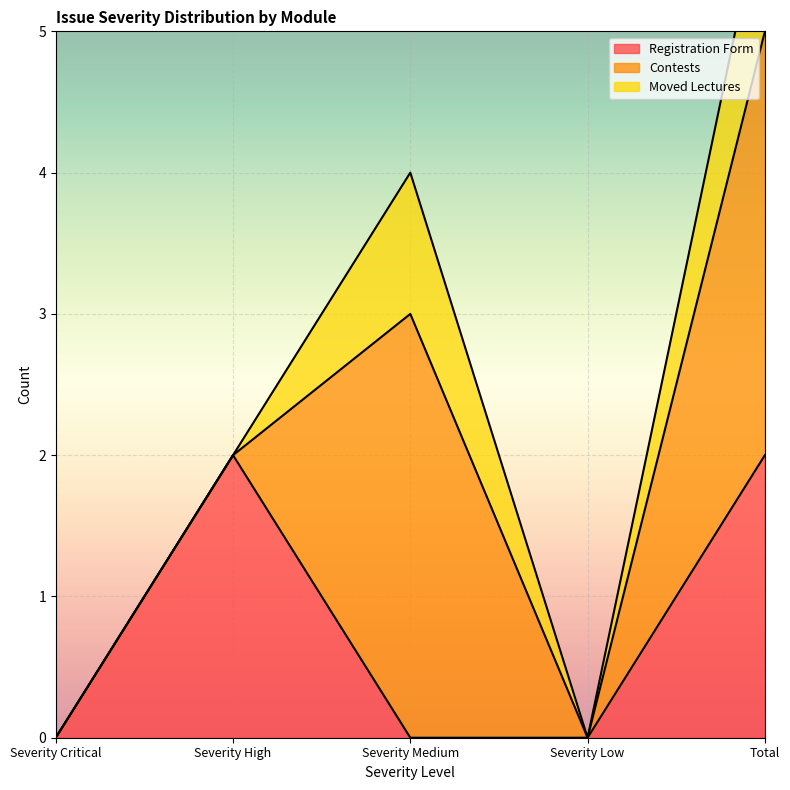

True or false: Registration Form has a value of 0 at Severity Critical.

True